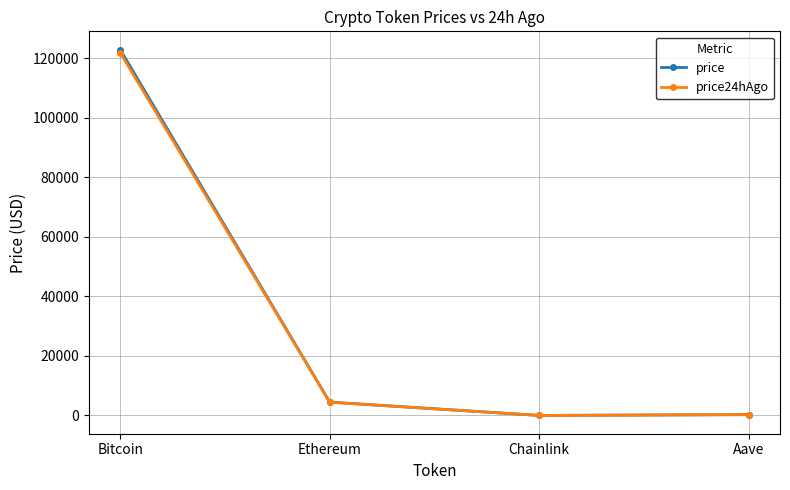

True or false: price has a value of 286.7 at Aave.

True